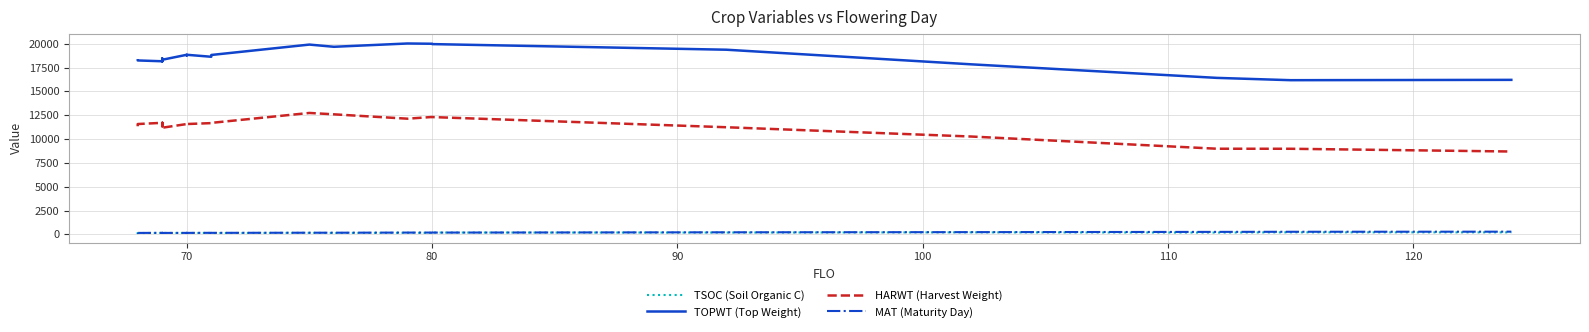

What is the highest value of the HARWT (Harvest Weight) series?

12734